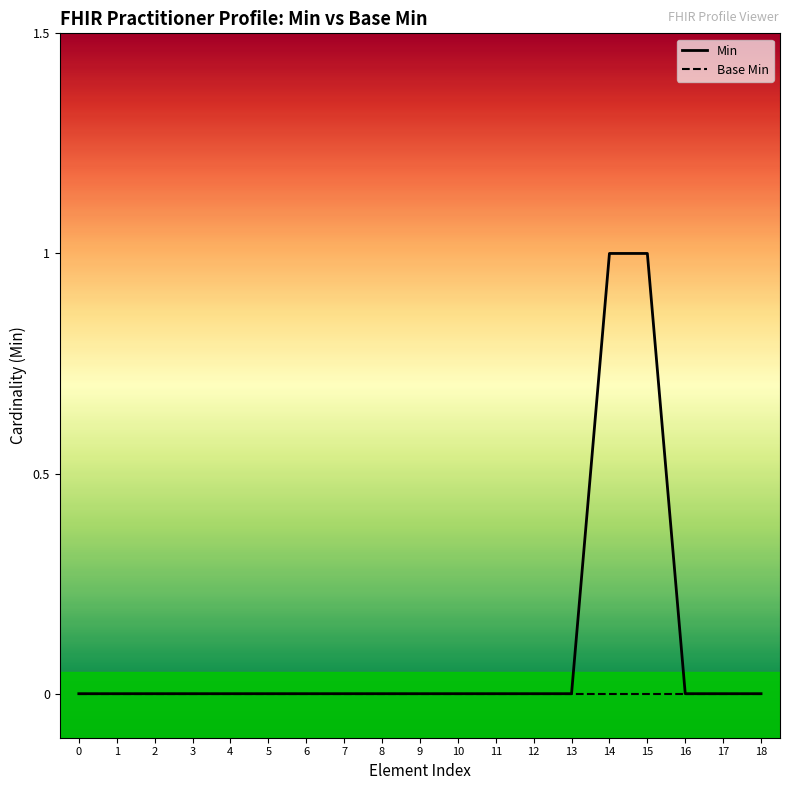

How many positive values does the Min series have?

2